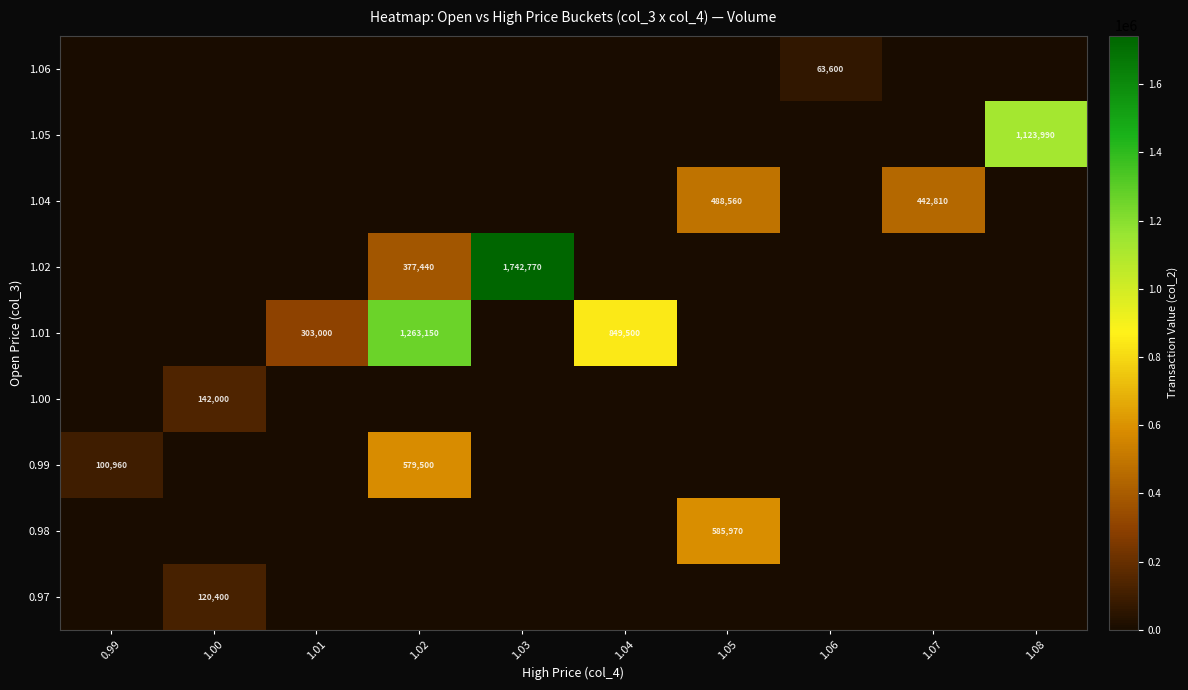

At how many categories does at least one series exceed 1540012?

1